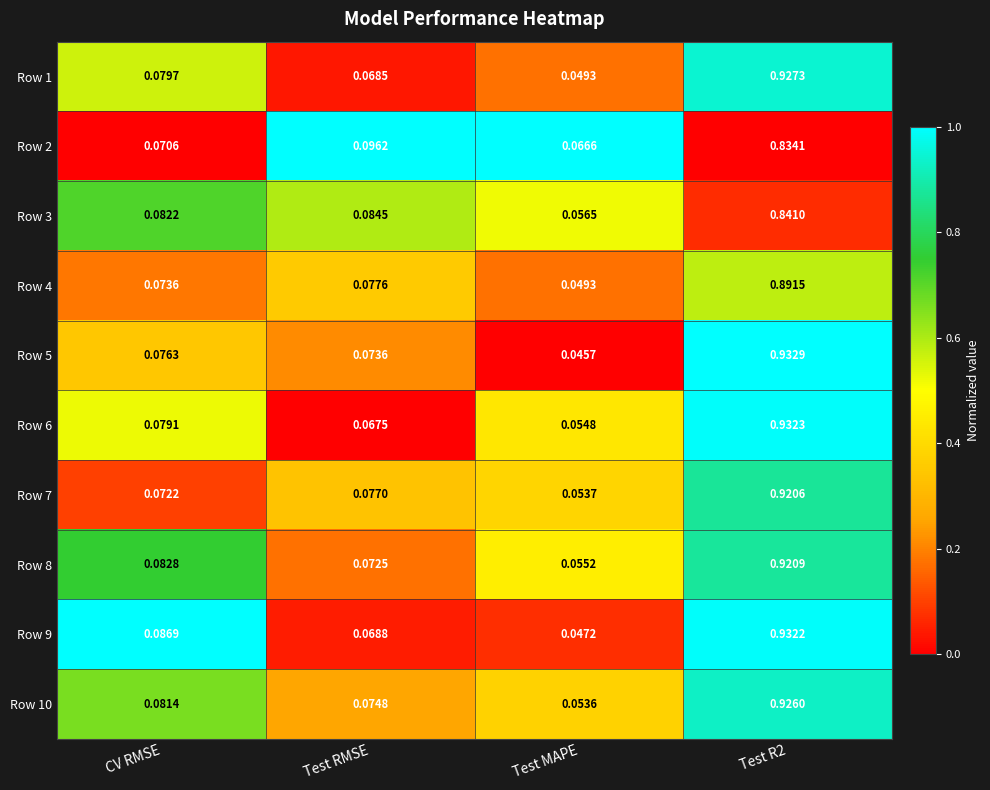

At which label is Row 8 closest to 0?

Test MAPE